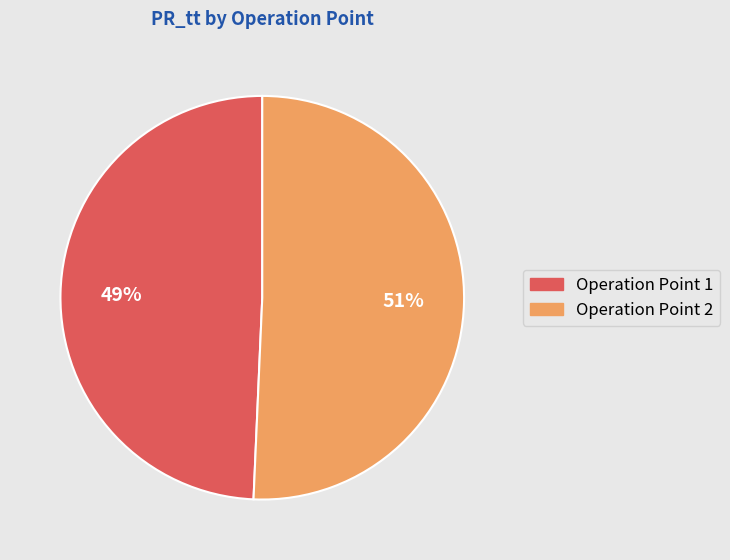

To the nearest percent, what is the combined percentage of Operation Point 1 and Operation Point 2?

100%